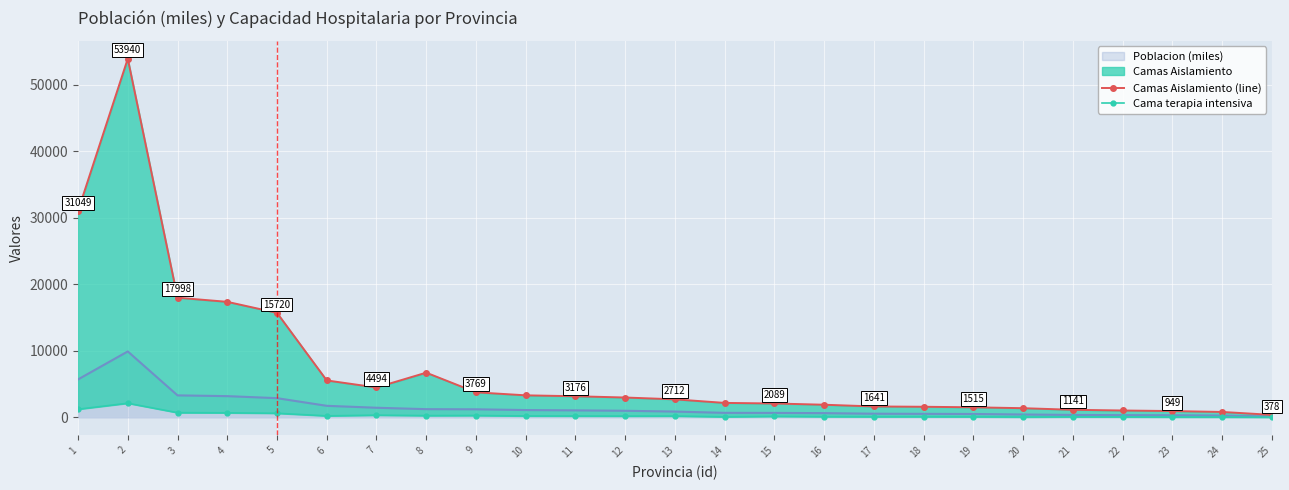

What is the maximum value for Poblacion (miles)?

9916.7